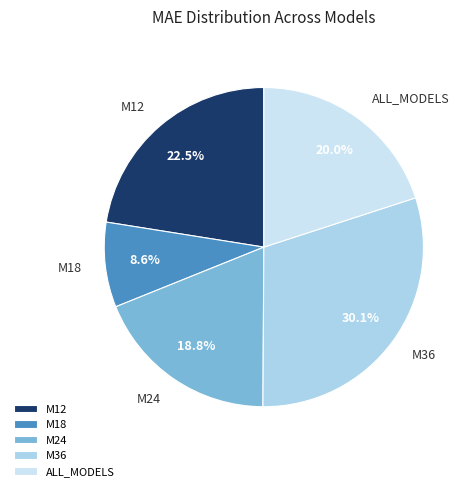

What is the ratio of the value at M24 to the value at M36?

0.6